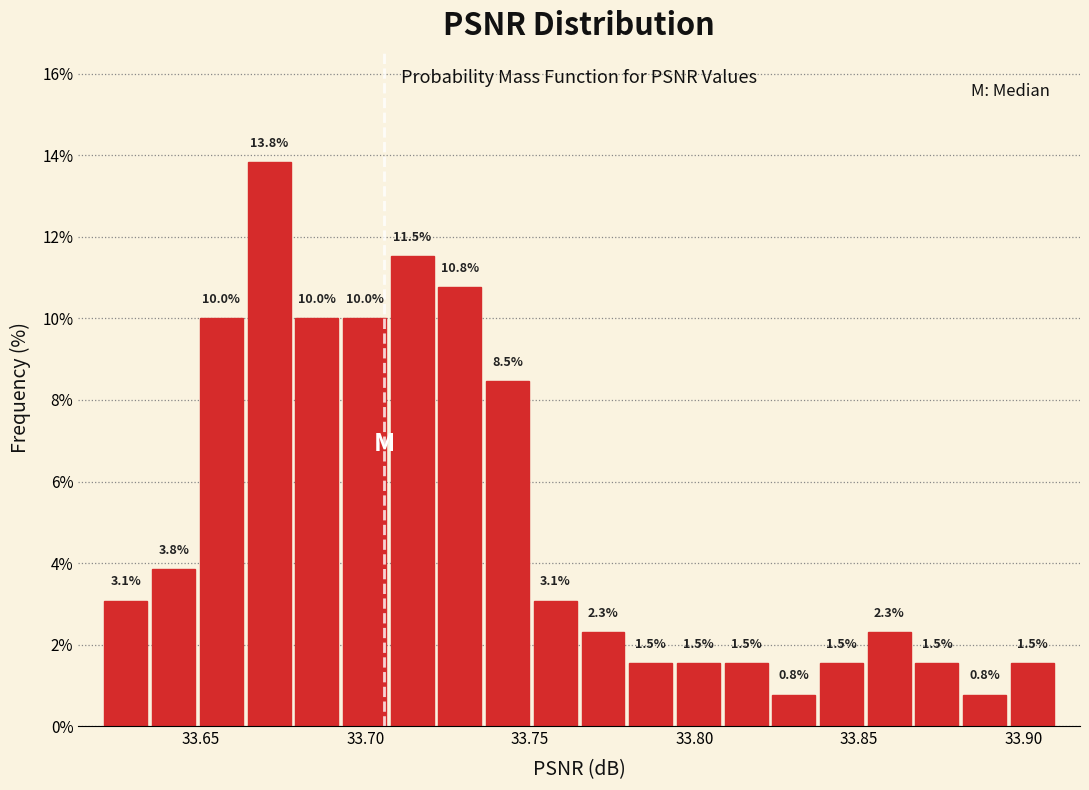

Read against the x-axis, roughly where is the centre of the tallest bar?

33.670